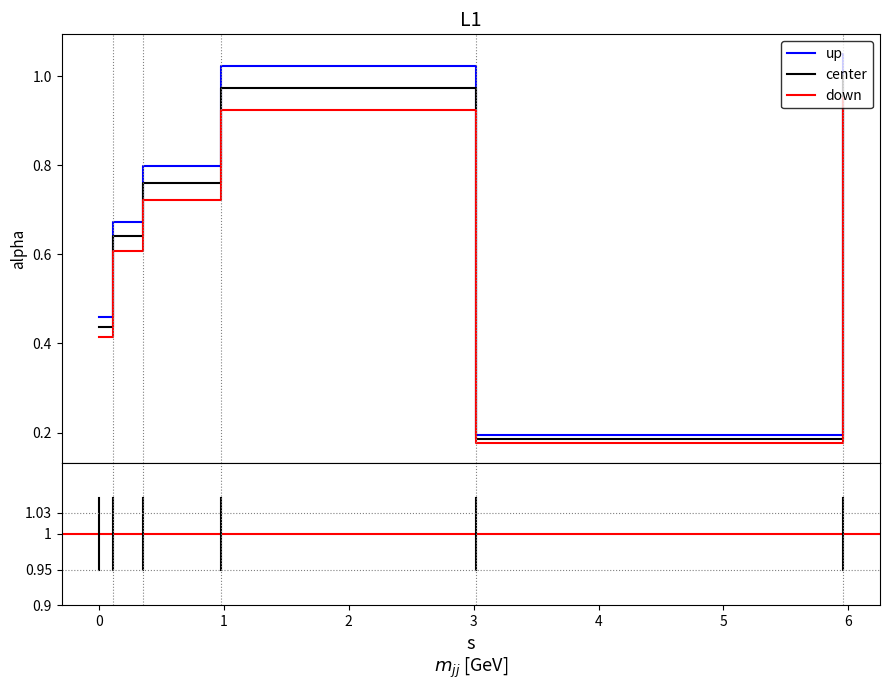

Rank the series by their maximum value, from highest to lowest.

up, center, down